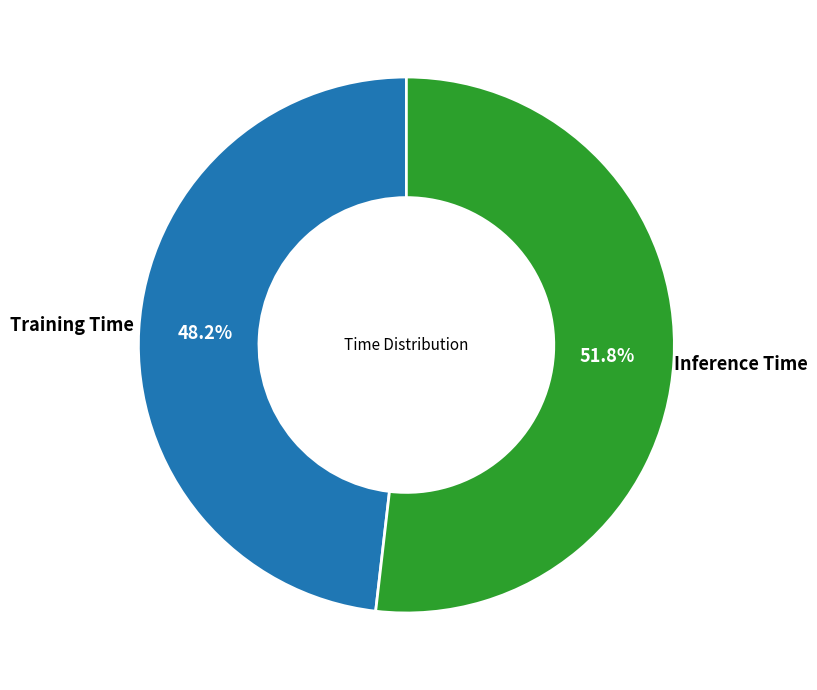

How many slices are in this pie chart?

2